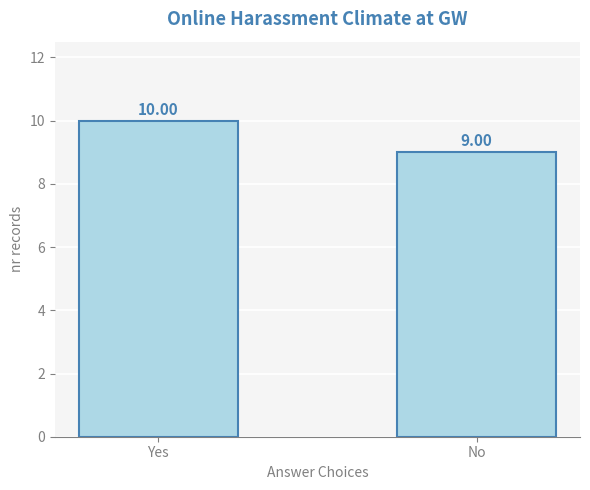

Between No and Yes, which is larger?

Yes